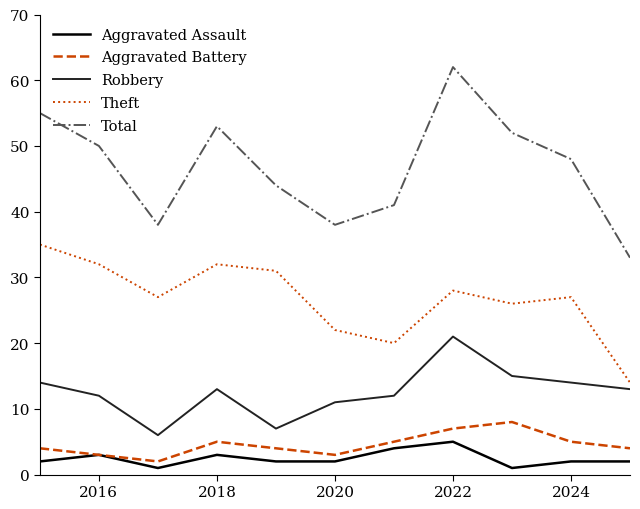

How many interior local peaks does the Aggravated Battery series have?

2